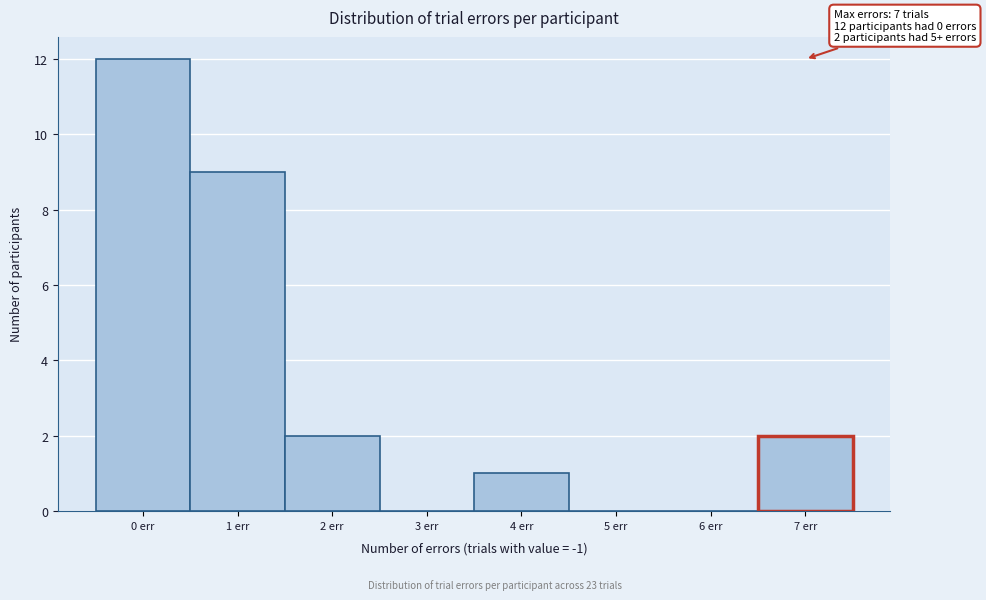

Which range on the x-axis has the tallest bar?

-0.5 to 0.5